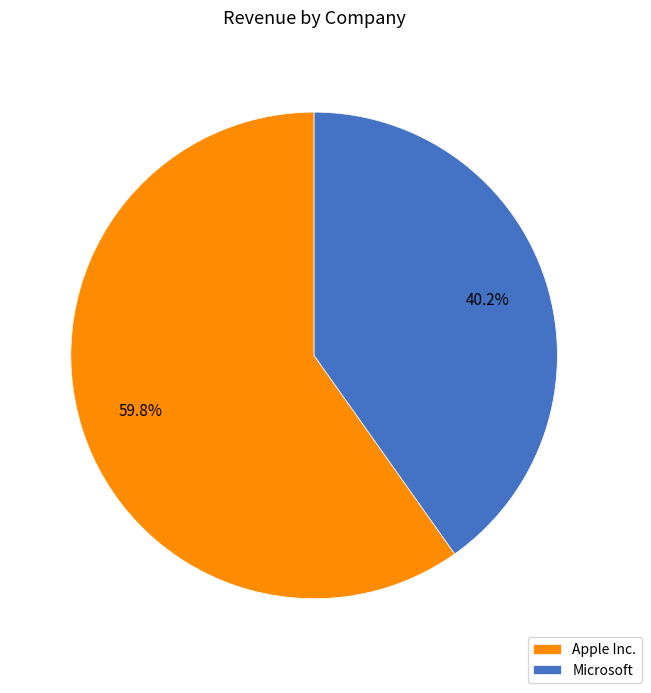

How many slices are in this pie chart?

2